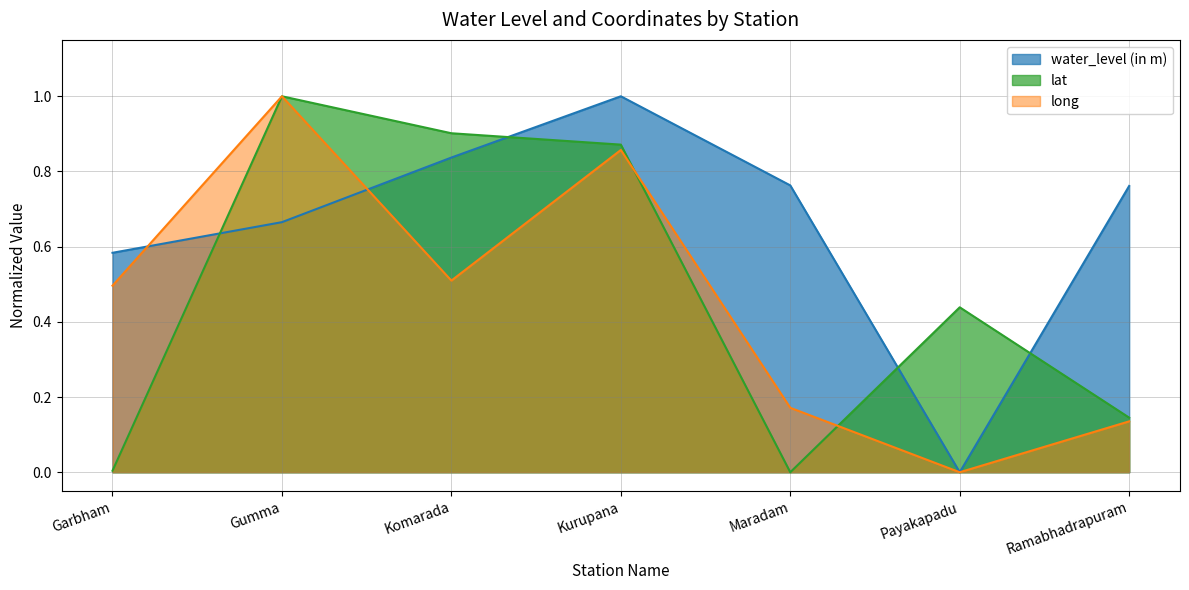

How many water_level (in m) values are between 0 and 1?

7